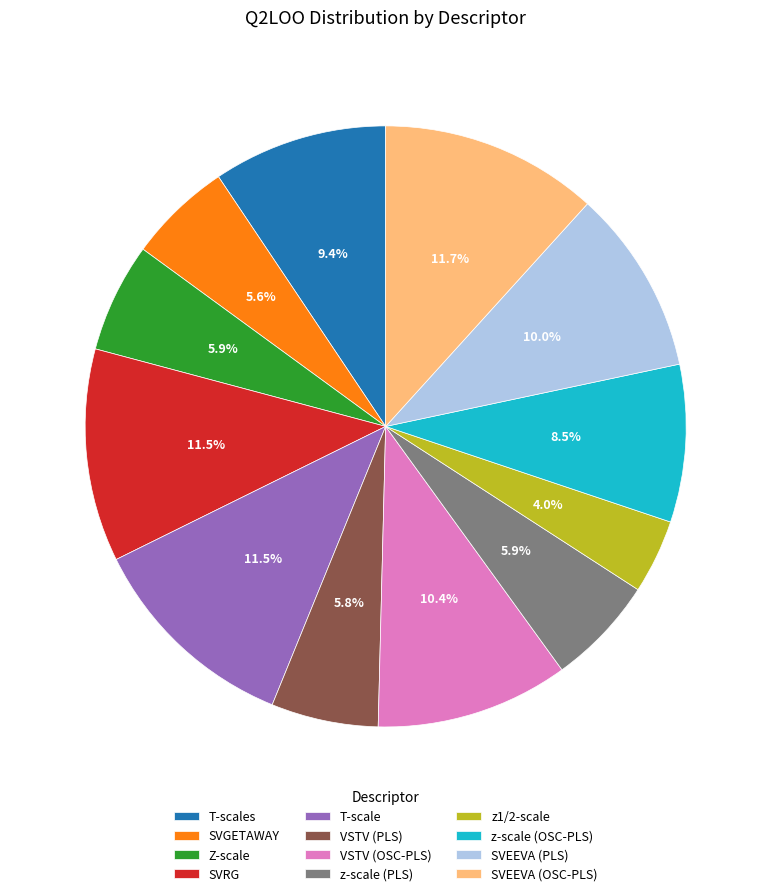

Is it true that T-scales is 20% of the pie?

False